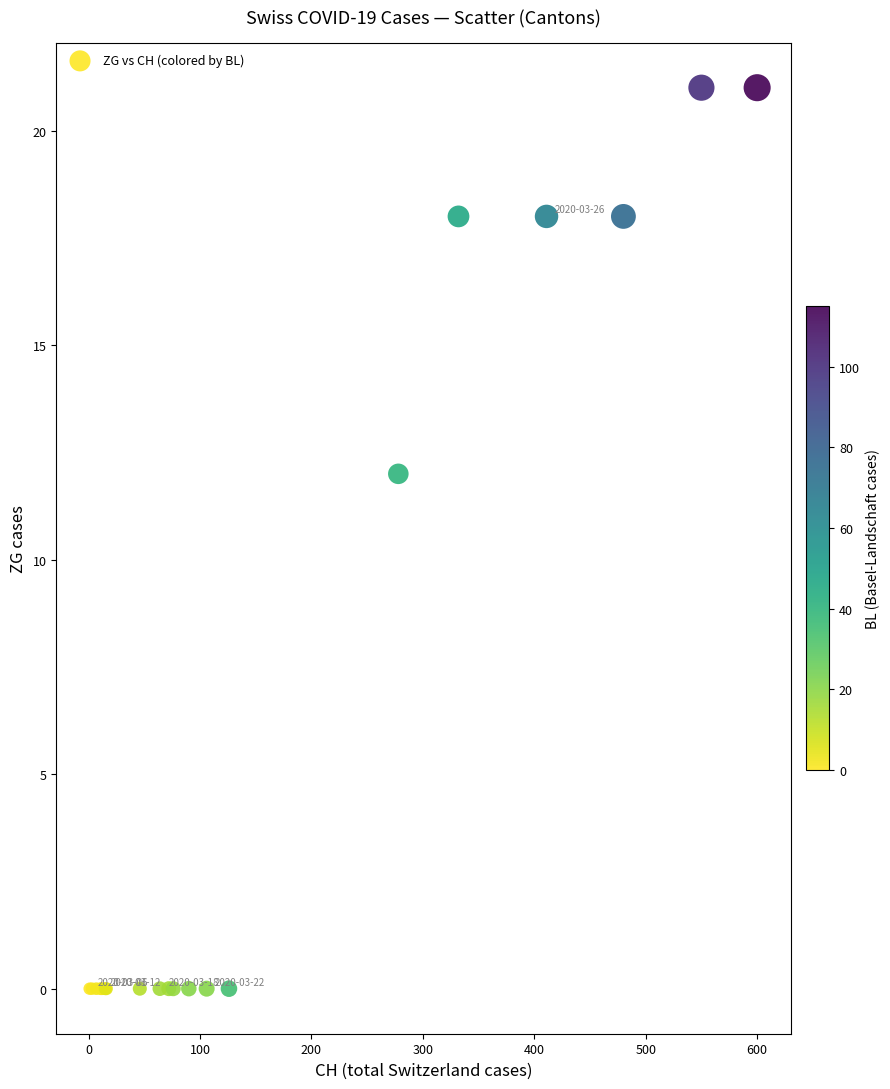

What Y value in the scatter plot is closest to 10?

12